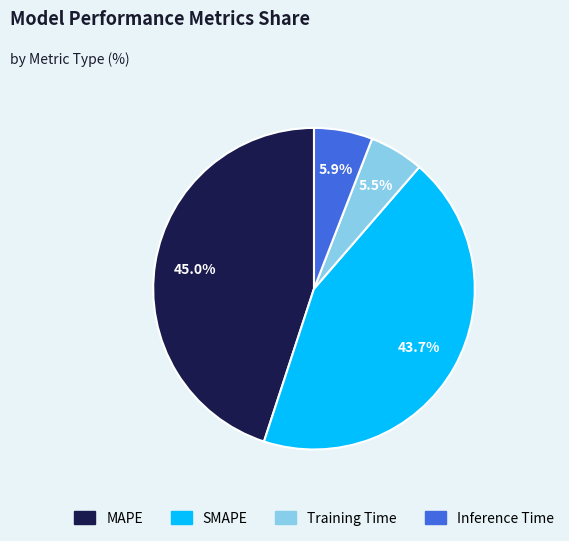

To the nearest percent, what is the difference between the largest and smallest slice percentages?

39%